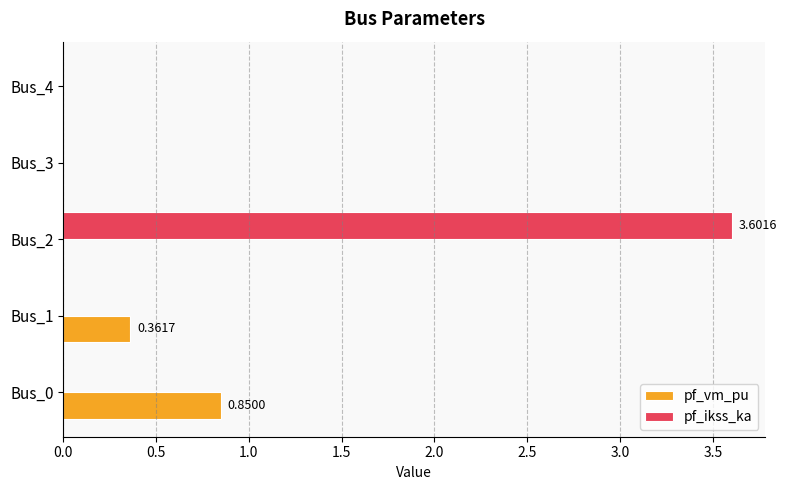

Which series changed the most between Bus_1 and Bus_4?

pf_vm_pu